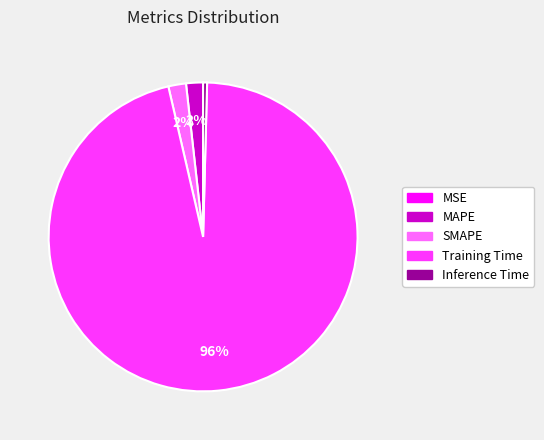

What is the largest slice in the pie chart?

Training Time